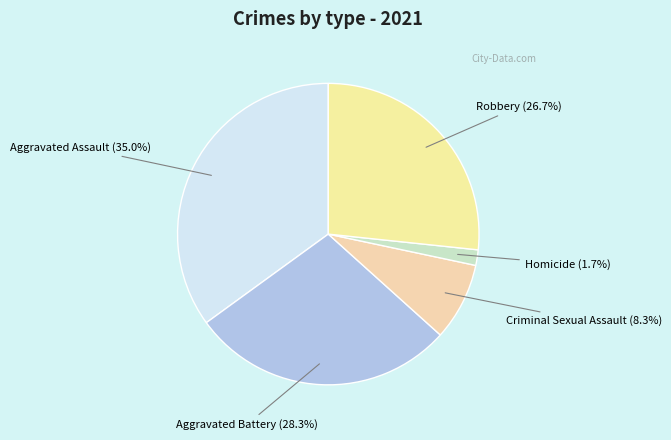

True or false: Aggravated Assault accounts for 35% of the total.

True